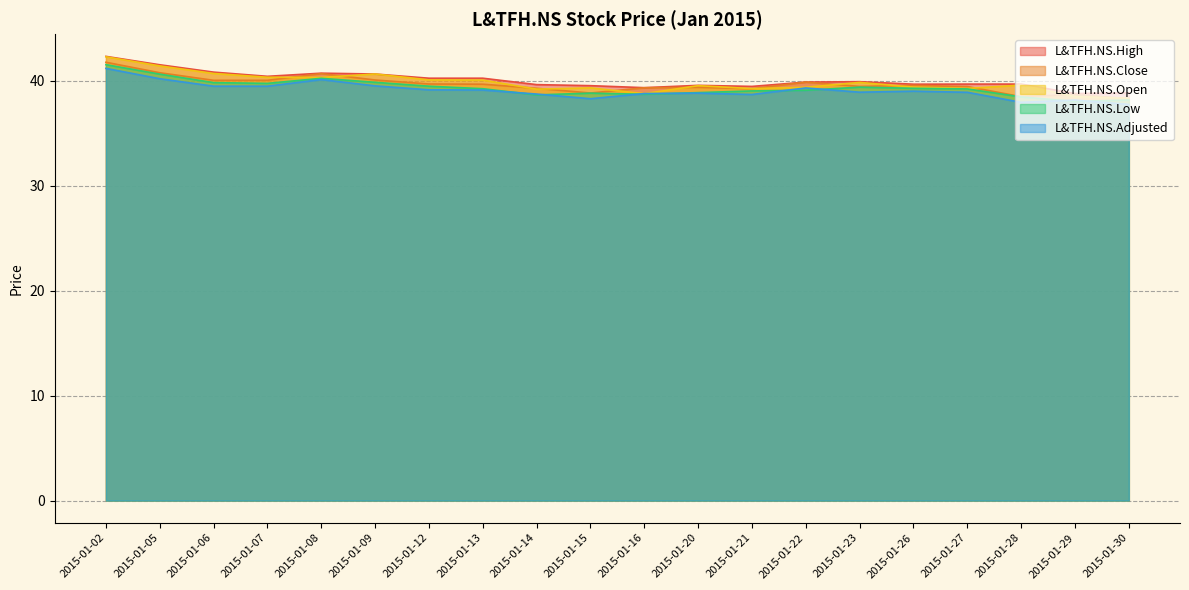

At how many categories does at least one series exceed 42?

1